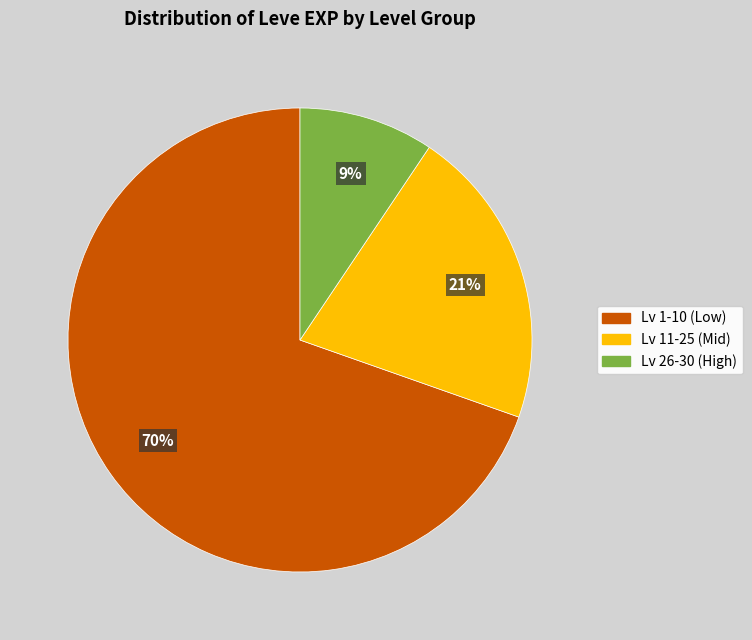

Is there a majority slice in this chart?

Yes